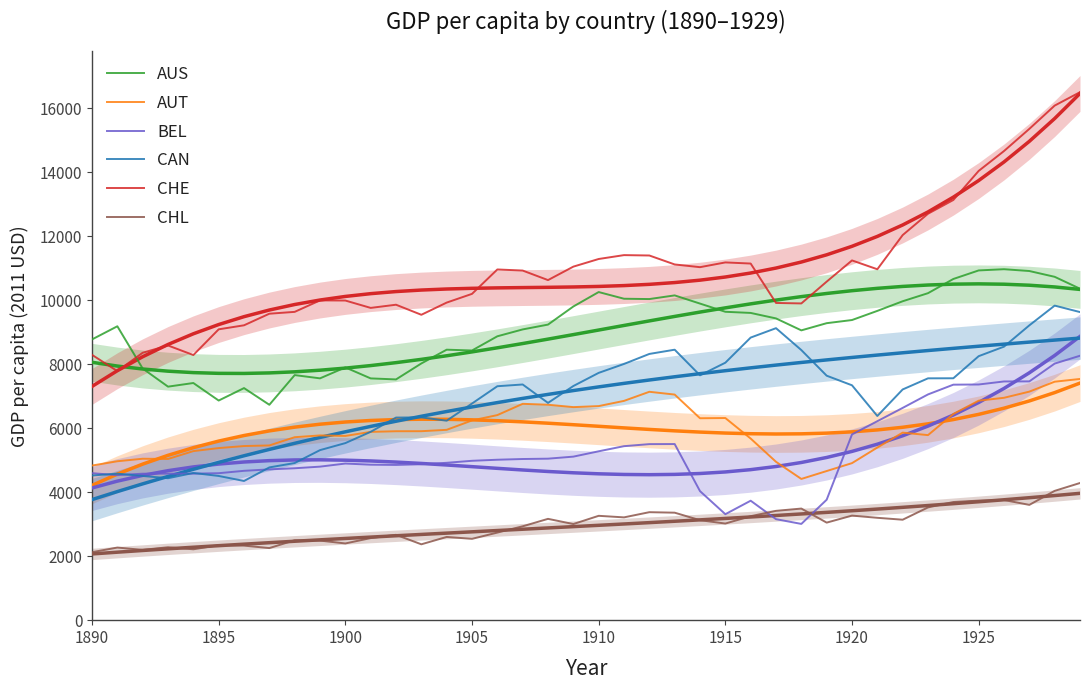

Is the value of BEL at 24 greater than the value of AUS at 11?

No